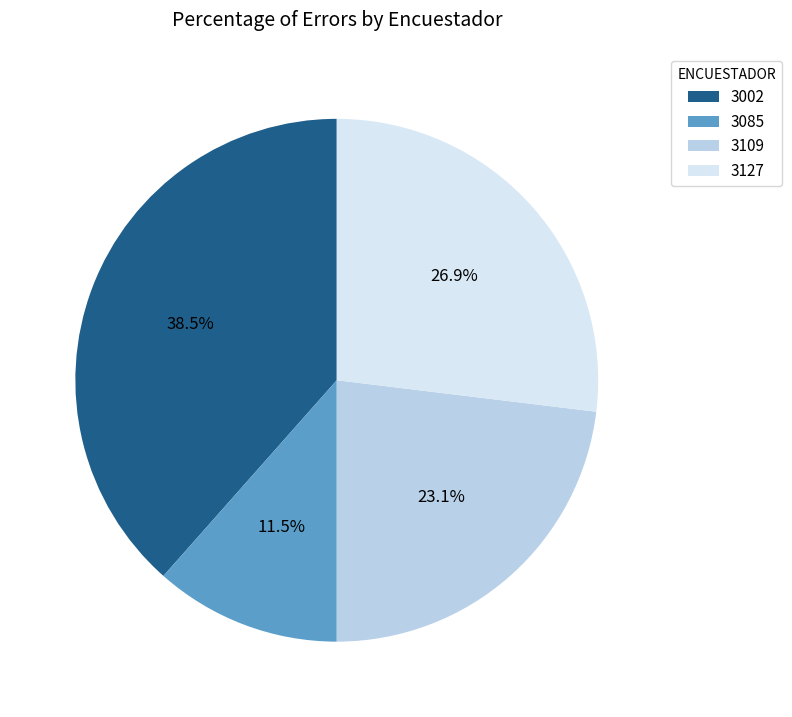

Which has a higher value, 3127 or 3002?

3002